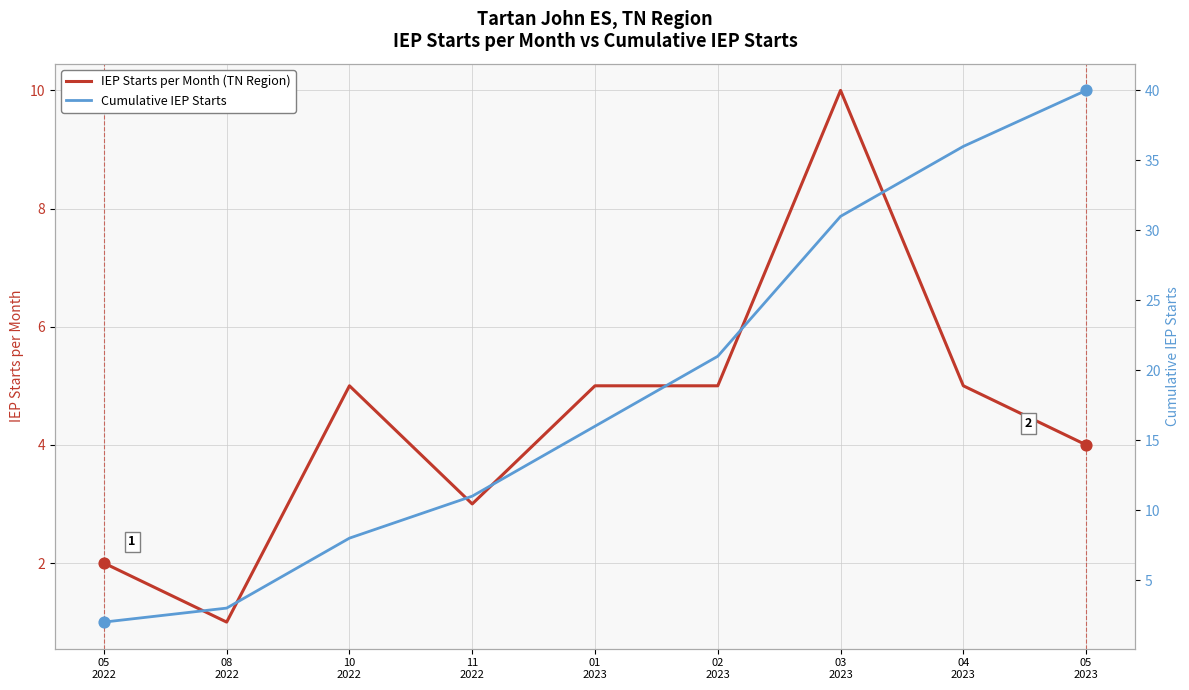

What are all the series names shown in the legend?

IEP Starts per Month (TN Region), Cumulative IEP Starts